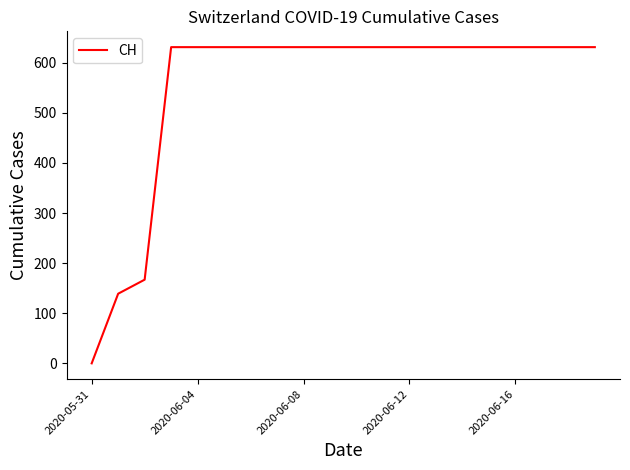

What is the difference between the maximum and second lowest values?

492